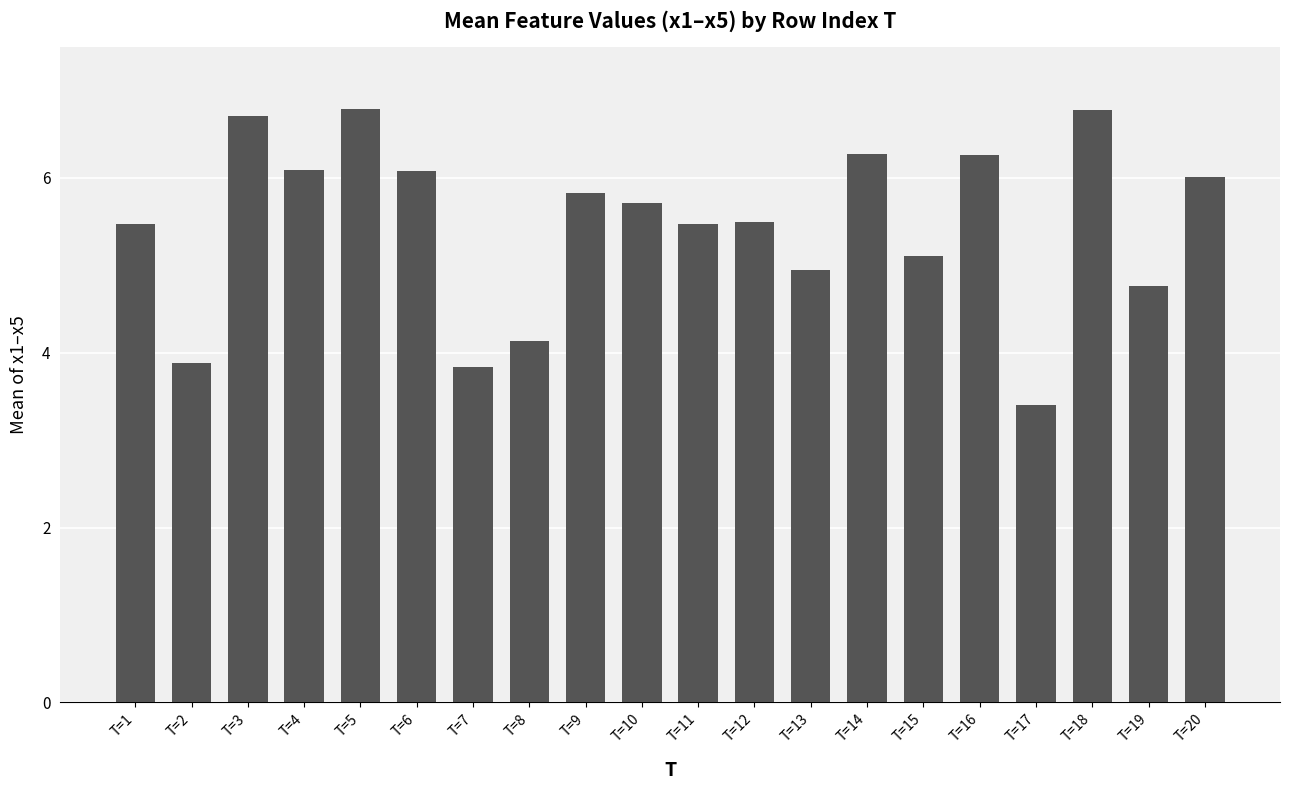

Reading left to right, transcribe all the data shown in this chart.

5.5	3.9	6.7	6.1	6.8	6.1	3.8	4.1	5.8	5.7	5.5	5.5	5.0	6.3	5.1	6.3	3.4	6.8	4.8	6.0